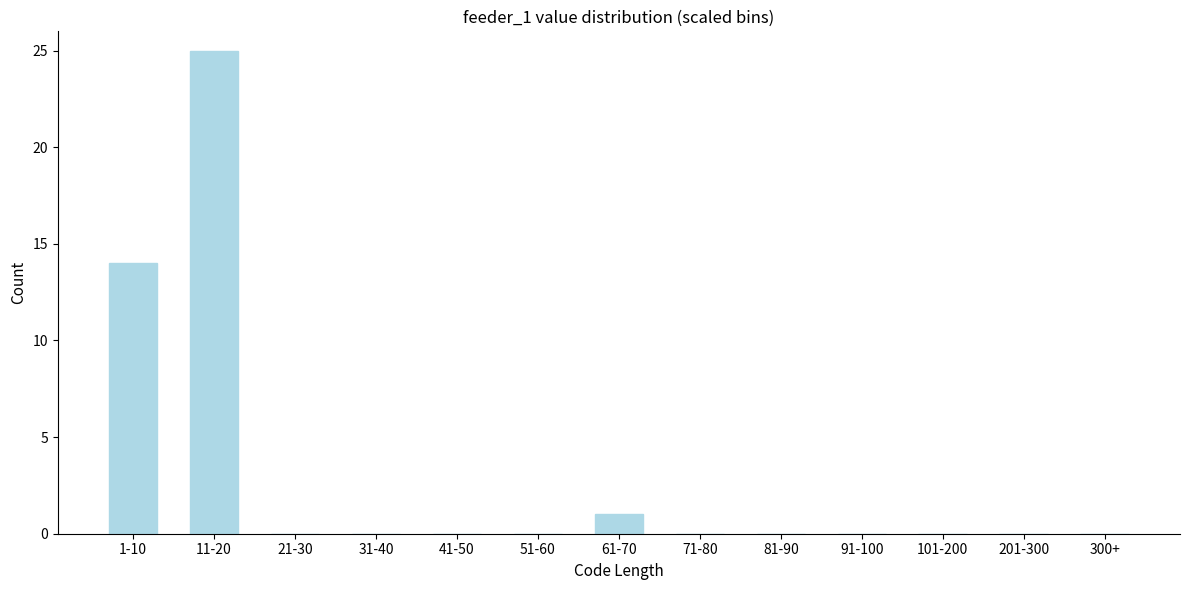

Reading right to left, extract all data points from this chart.

300+=0	201-300=0	101-200=0	91-100=0	81-90=0	71-80=0	61-70=1	51-60=0	41-50=0	31-40=0	21-30=0	11-20=25	1-10=14